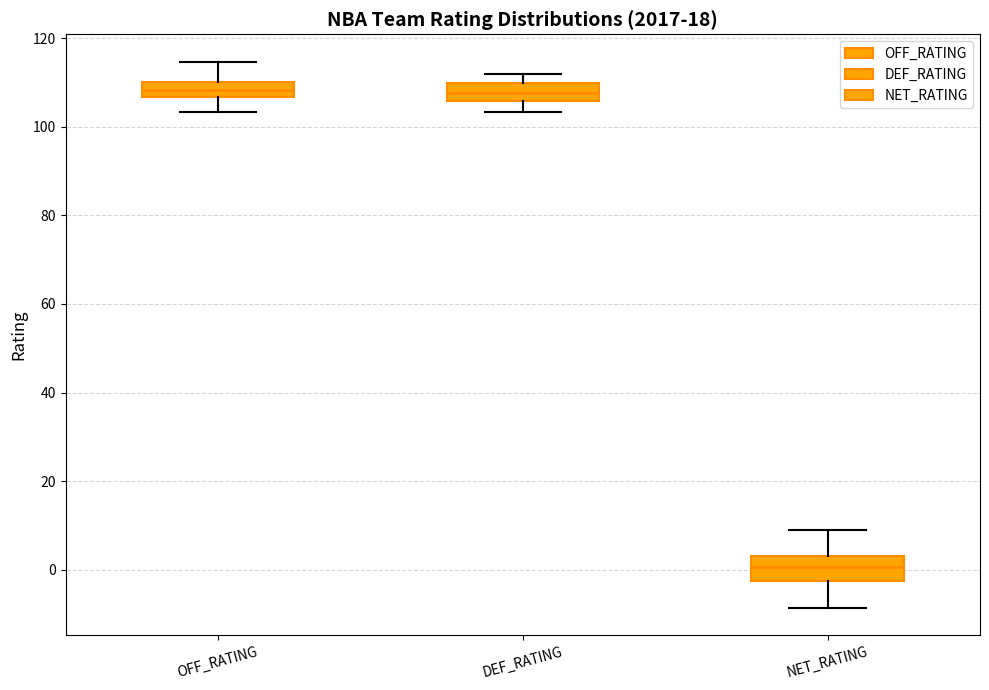

Reading left to right, read every box against the y-axis: the position of its median line, the range the box covers, and the ends of its whiskers. The values are not printed on the chart, so give them approximately, as read against the axis.

OFF_RATING: median 108, box 106 to 110, whiskers 104 to 114
DEF_RATING: median 108, box 106 to 110, whiskers 104 to 112
NET_RATING: median 0, box -2 to 4, whiskers -8 to 8